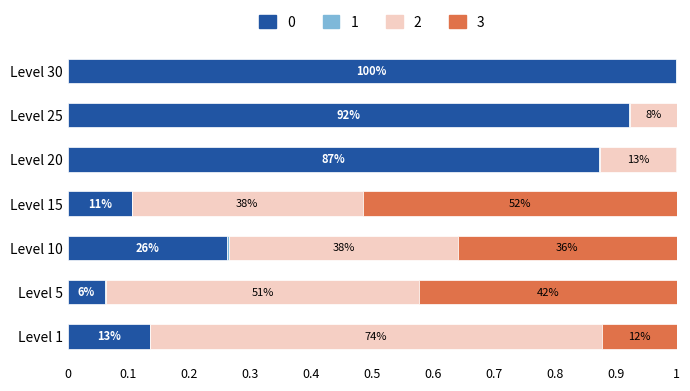

How many bars are there in total?

28